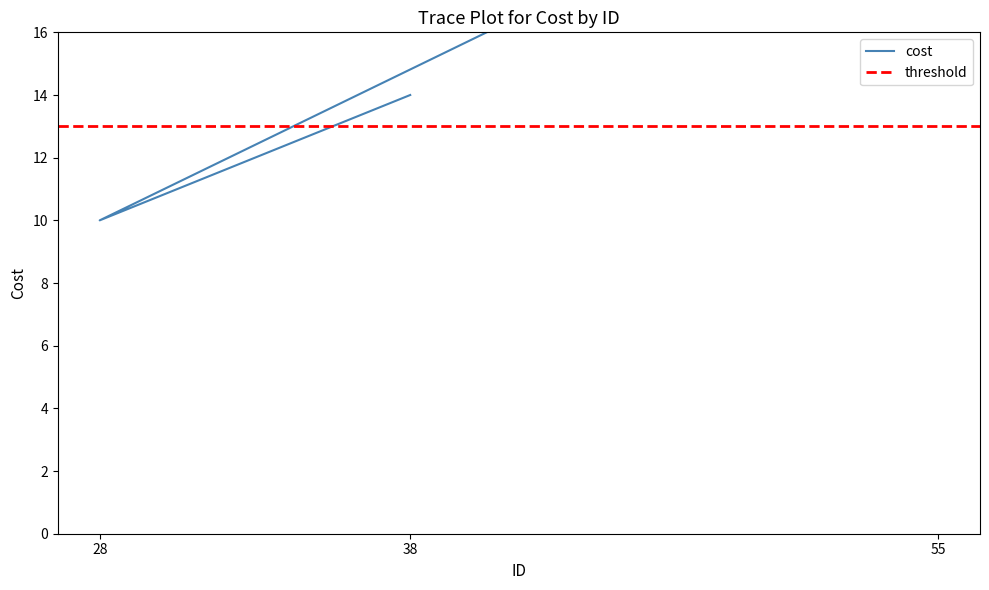

Approximately how many times larger is the value at 28 compared to 38?

0.7